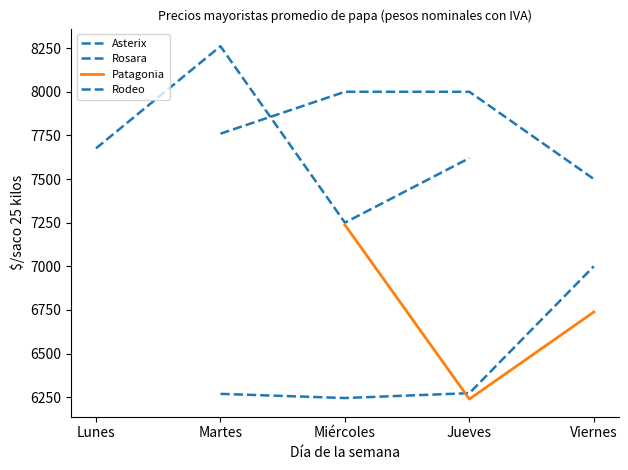

What position from the left is Jueves?

4